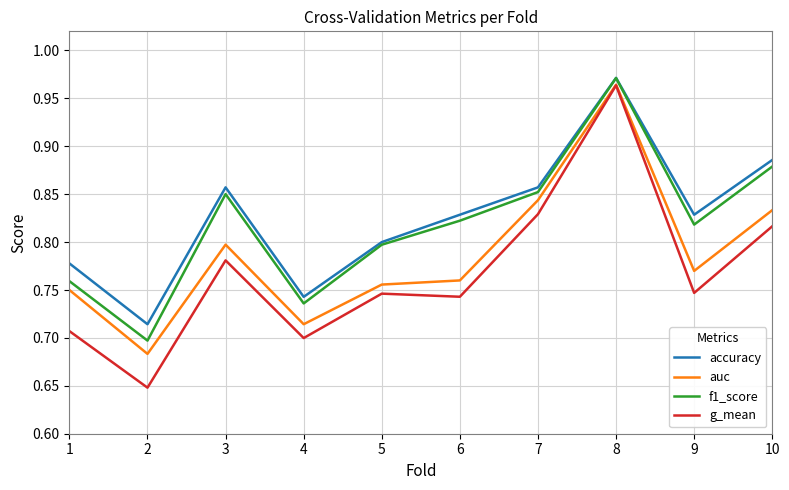

What is the total value across all series at 9?

3.2